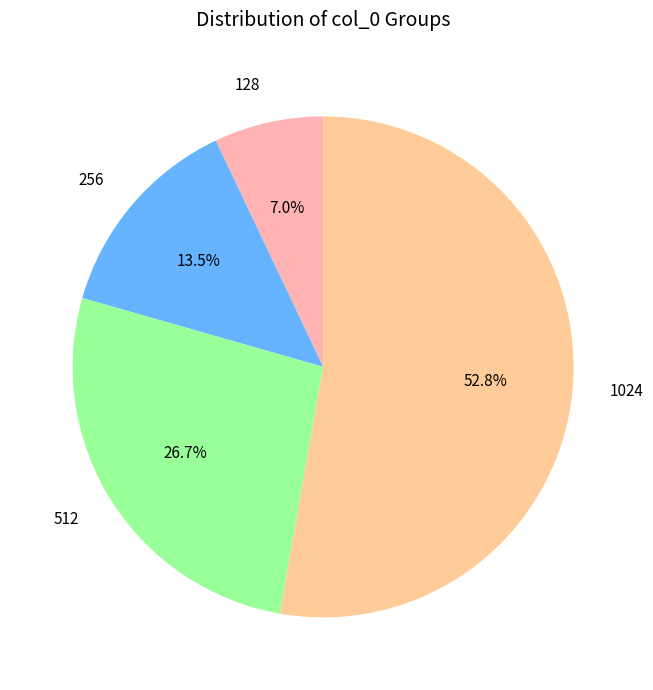

Is the sum of 256 and 128 greater than half?

No